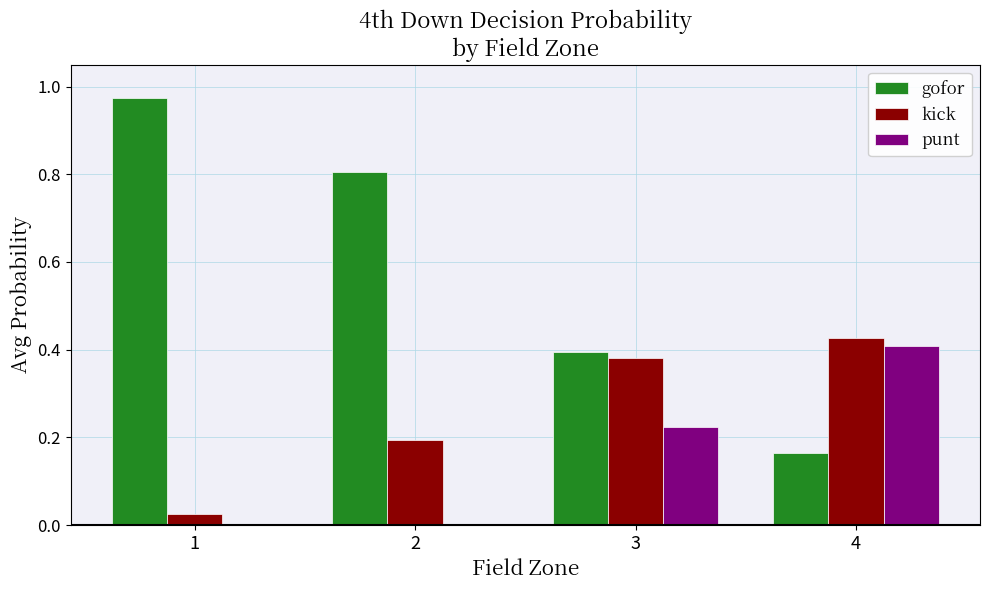

Which series has the largest range (max minus min)?

gofor